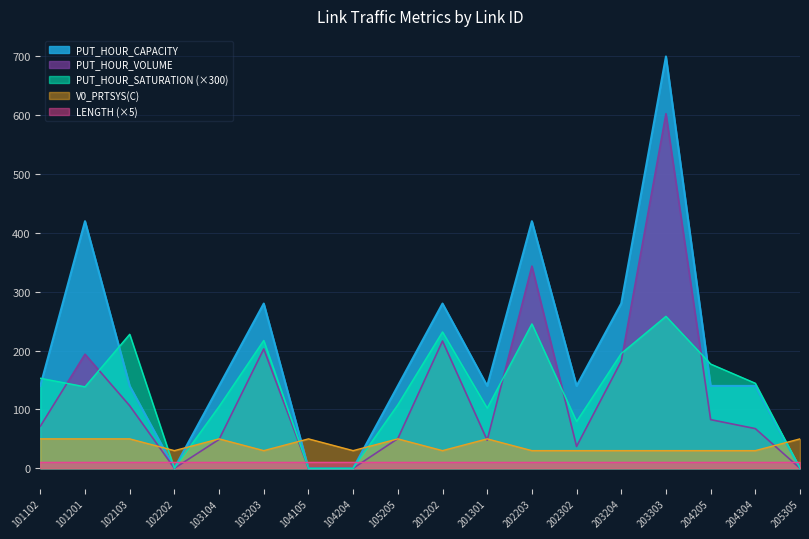

How many lines are shown in the chart?

5